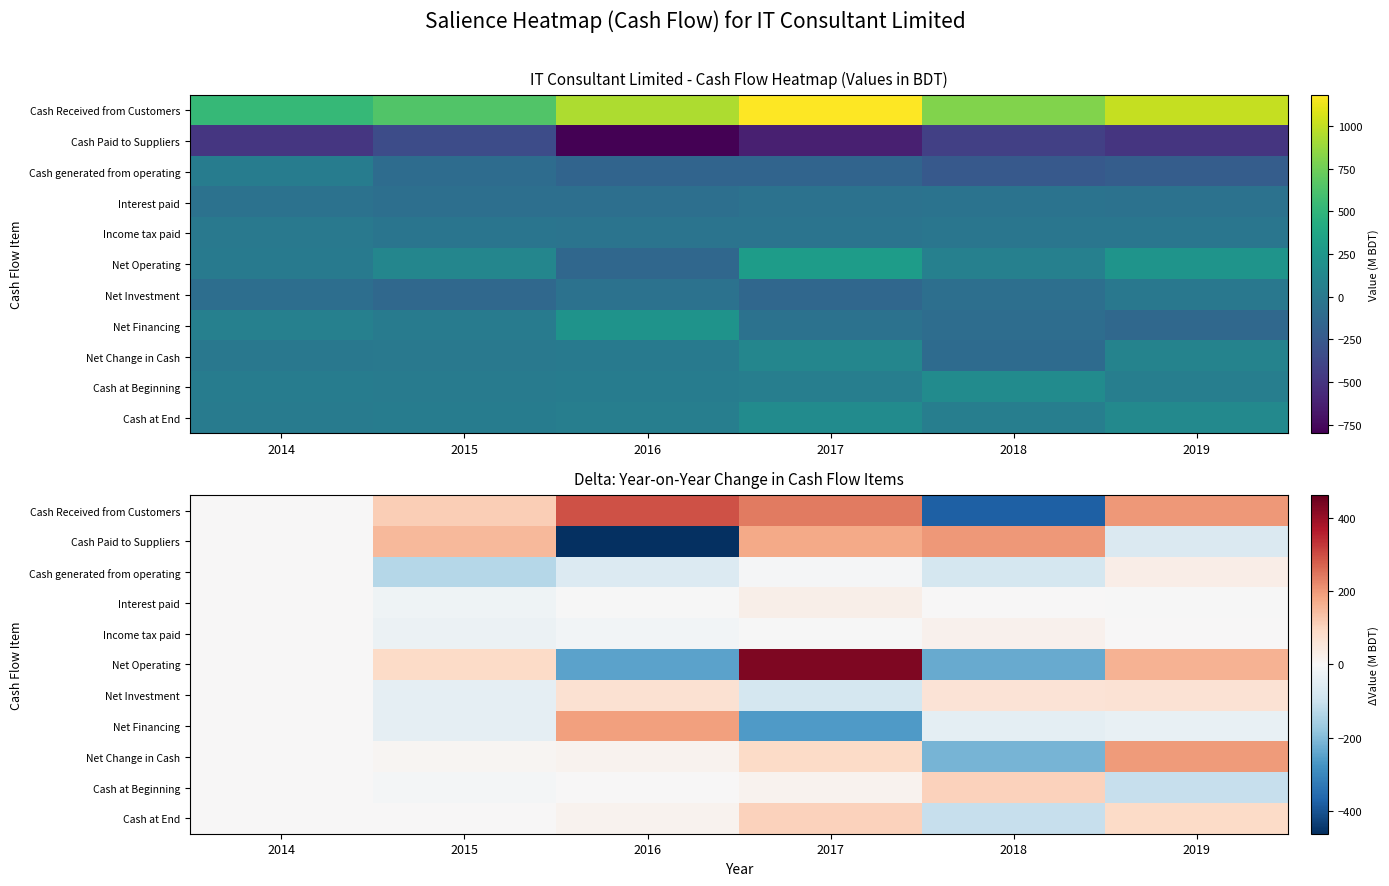

True or false: Cash at End has a value of 1.6 at 2015.

True